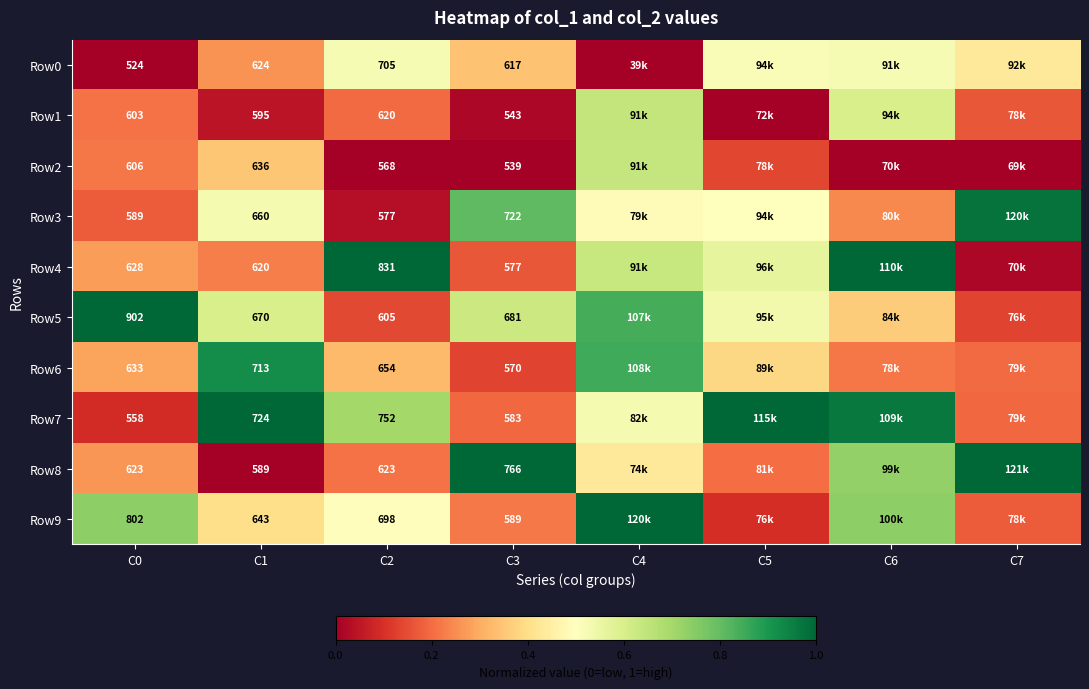

True or false: Row0 has a value of 0.5 at C5.

True